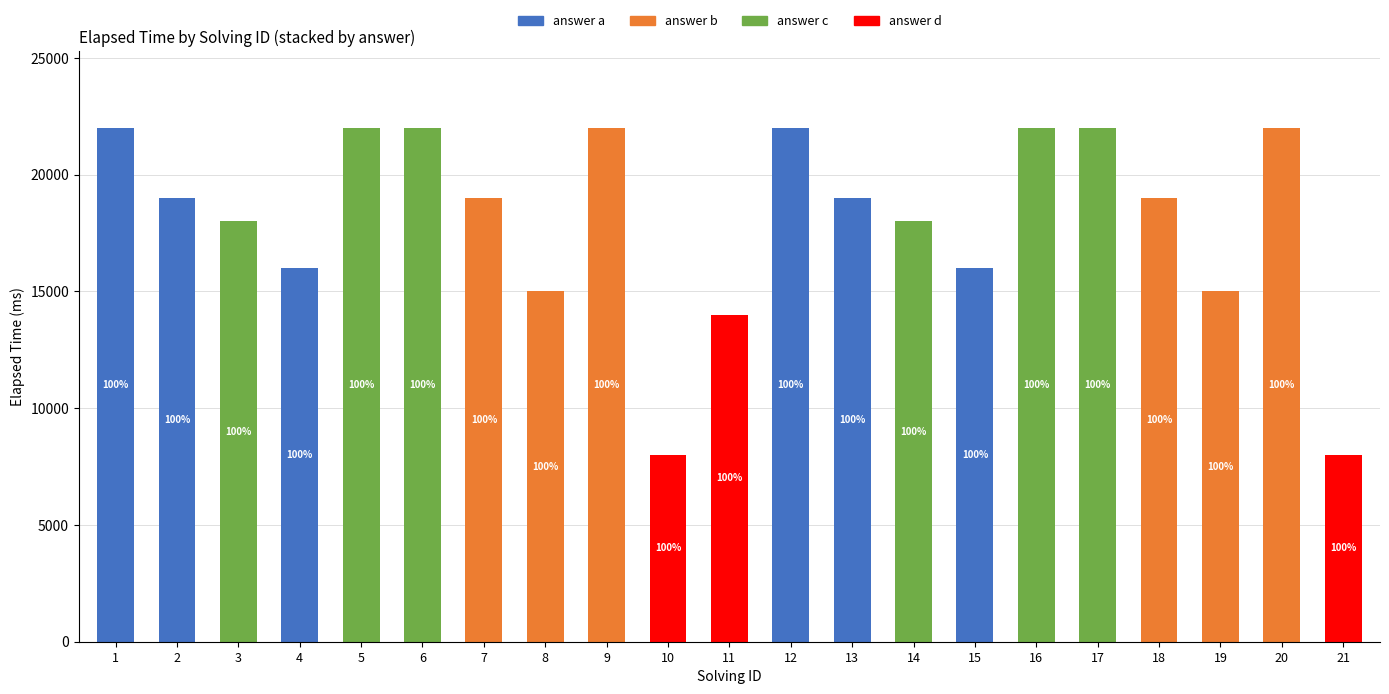

How many values in the answer a series exceed 0?

6